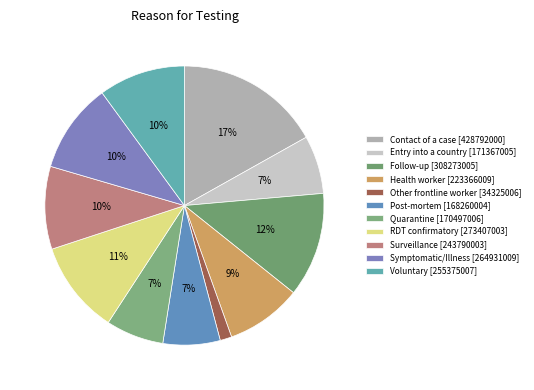

Do RDT confirmatory and Surveillance together represent more than half of the pie?

No